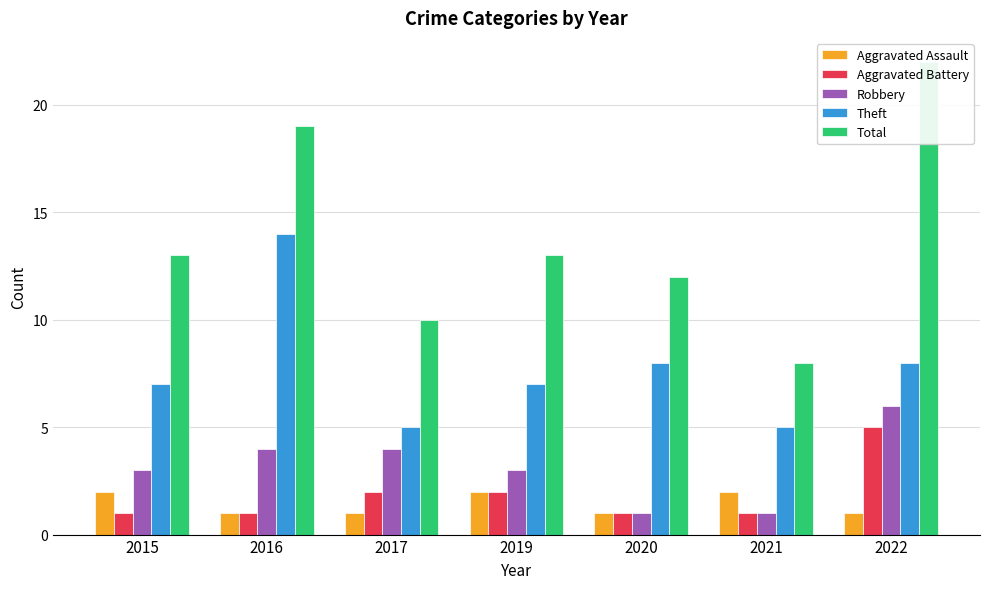

Which series has the largest range (max minus min)?

Total